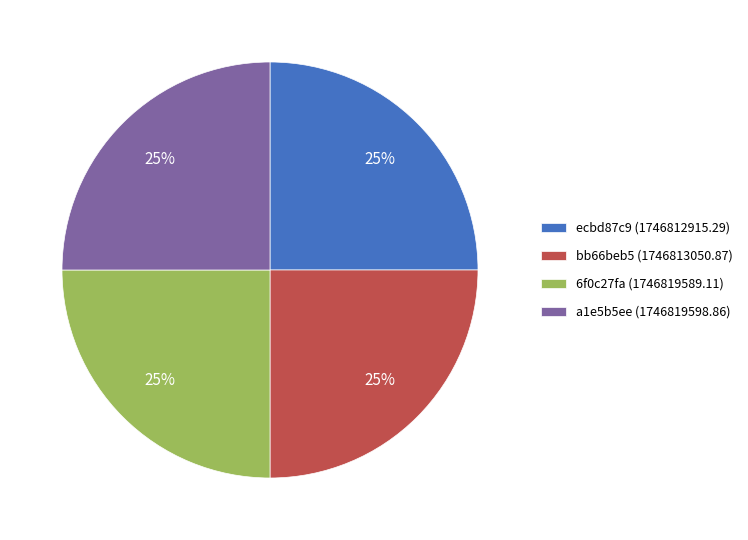

To the nearest percent, what is the average slice percentage?

25%